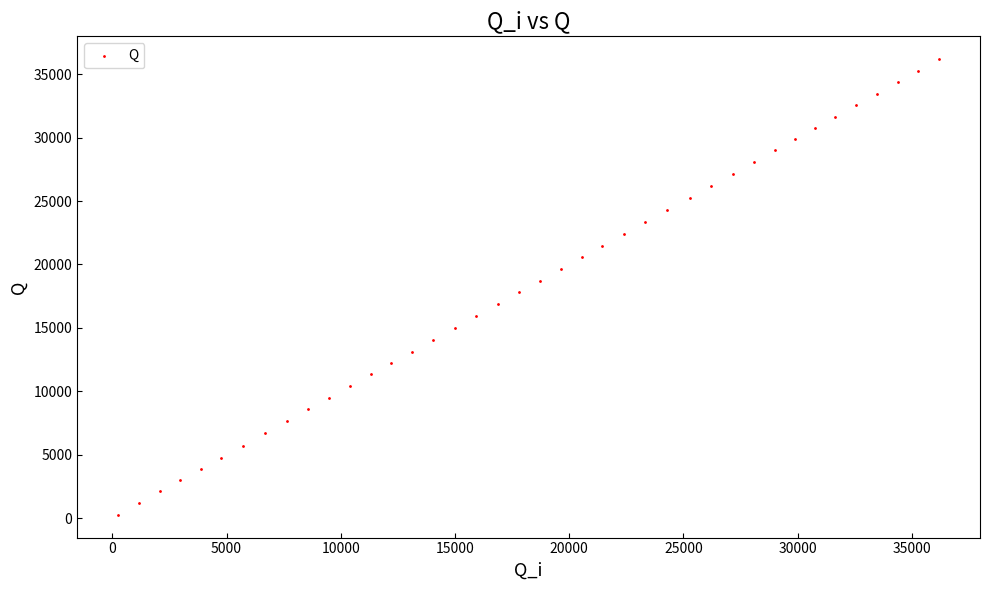

What is the range of Y values (max minus min)?

35935